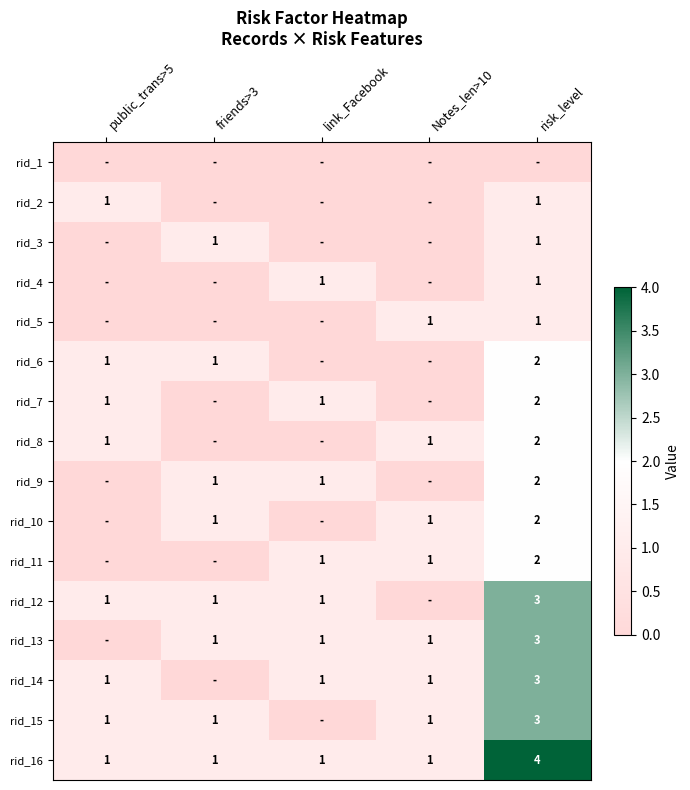

Count the rid_16 values in the range 1 to 2.

4